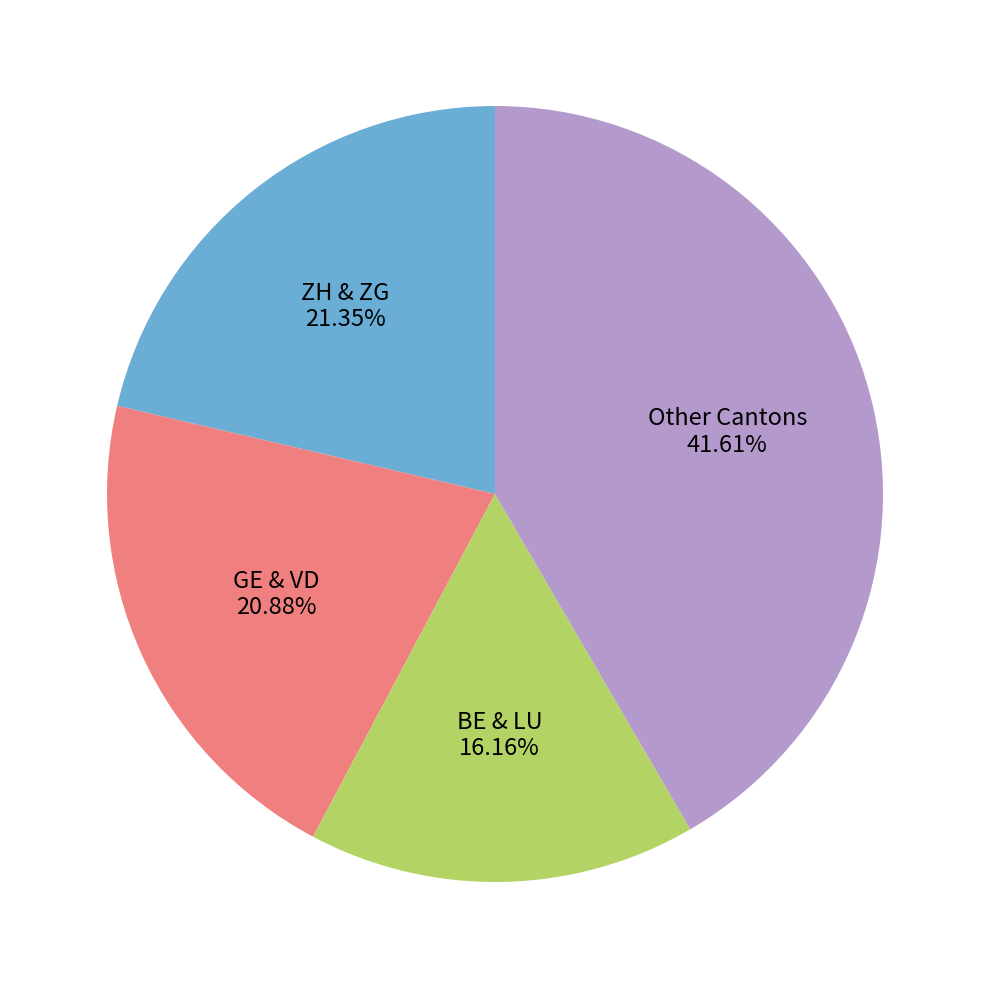

Does GE & VD account for over 50% of the chart?

No